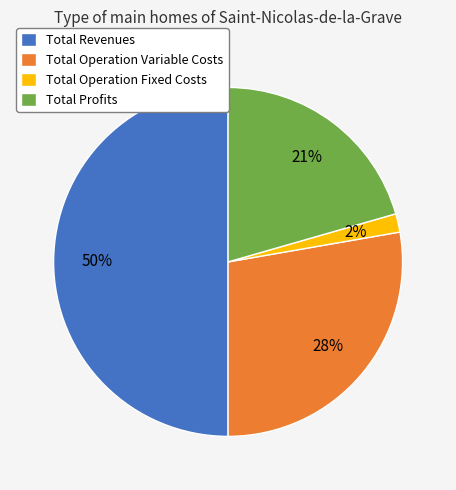

Do Total Operation Fixed Costs and Total Revenues together represent more than half of the pie?

Yes